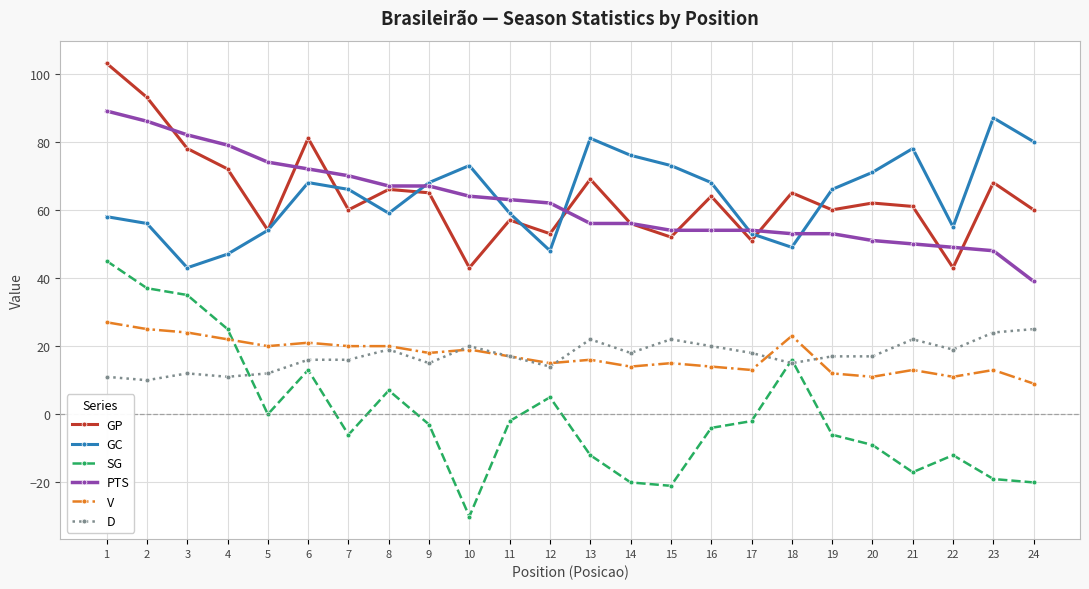

What is the approximate value of SG at 14, to the nearest 10?

-20